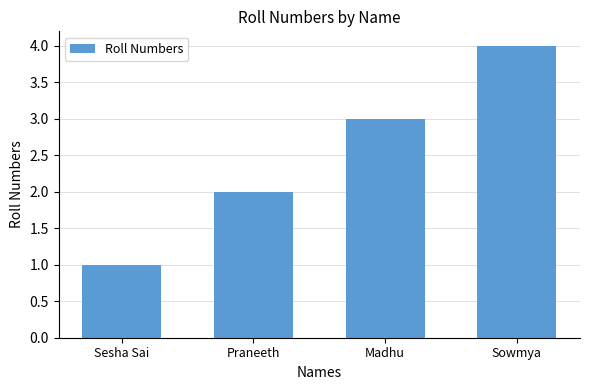

Read the value at Sowmya.

4